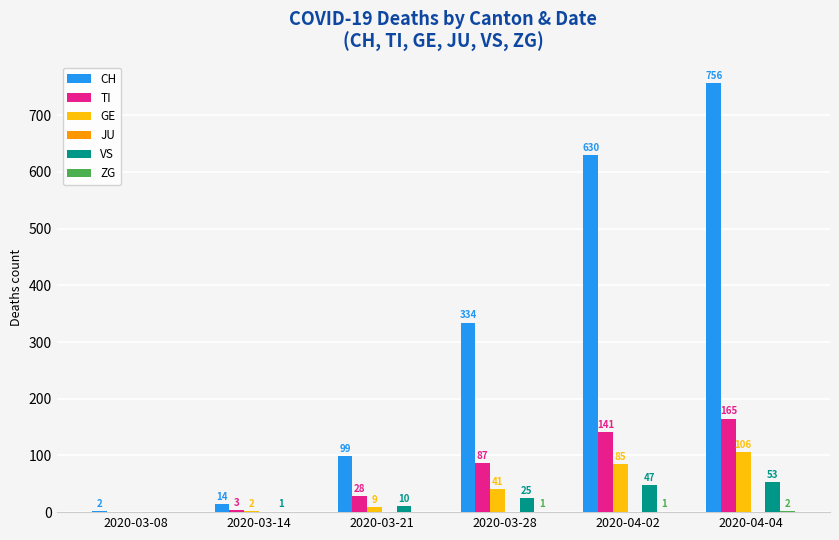

True or false: TI has a value of 141 at 2020-04-02.

True